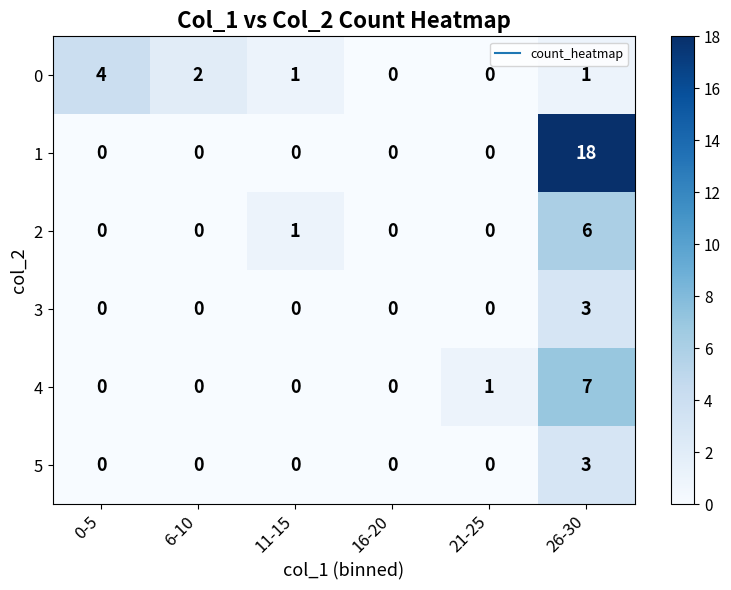

At which category does the chart reach its peak across all series?

26-30